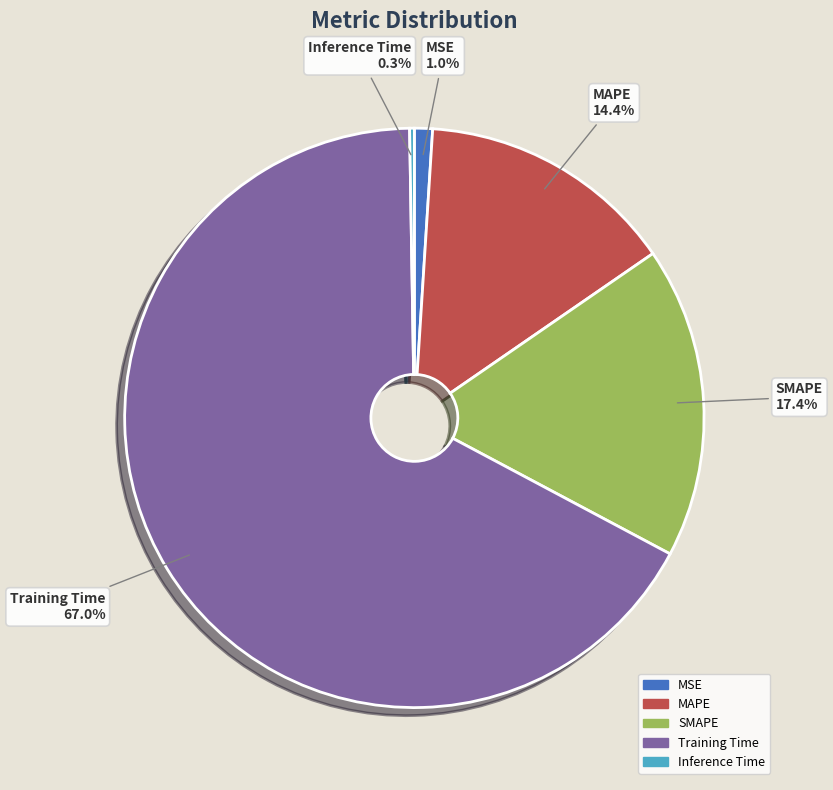

What is the largest slice in the pie chart?

Training Time